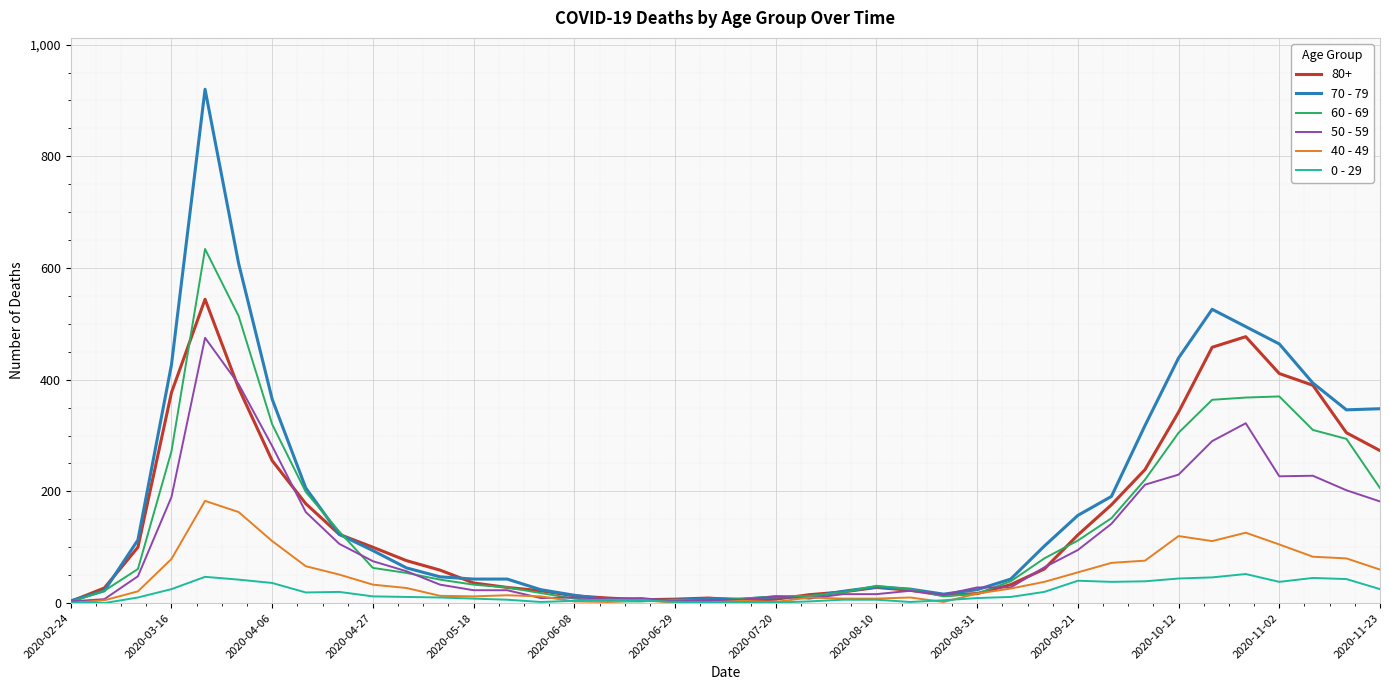

Does the chart have visible grid lines?

Yes